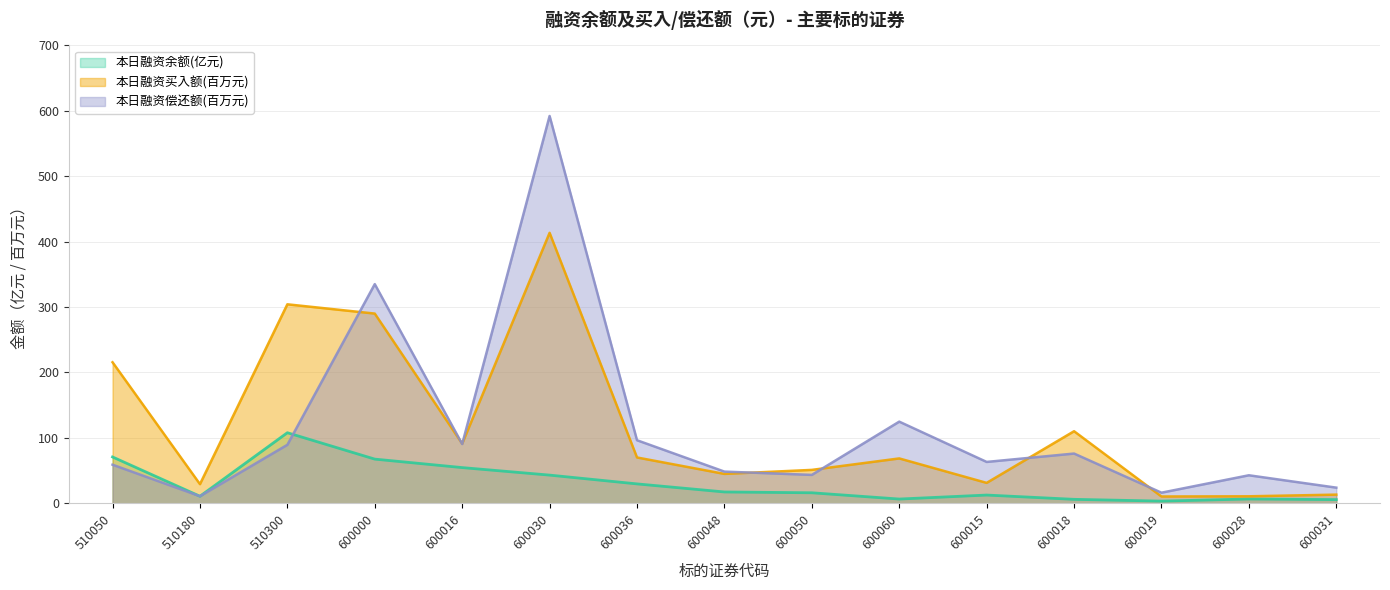

Reading left to right, list all the values displayed in this chart.

本日融资余额(元): 510050=70.8	510180=10.7	510300=107.9	600000=67.5	600016=54.6	600030=43.1	600036=29.6	600048=17.3	600050=16.0	600060=6.5	600015=12.6	600018=6.0	600019=3.3	600028=6.6	600031=5.6
本日融资买入额(元): 510050=215.6	510180=29.2	510300=304.2	600000=290.1	600016=91.1	600030=413.5	600036=70.0	600048=44.9	600050=51.0	600060=68.6	600015=31.2	600018=110.2	600019=10.4	600028=10.7	600031=13.2
本日融资偿还额(元): 510050=59.0	510180=10.8	510300=89.4	600000=335.1	600016=90.6	600030=592.1	600036=96.4	600048=48.4	600050=43.4	600060=124.8	600015=63.2	600018=76.0	600019=16.2	600028=42.8	600031=23.9